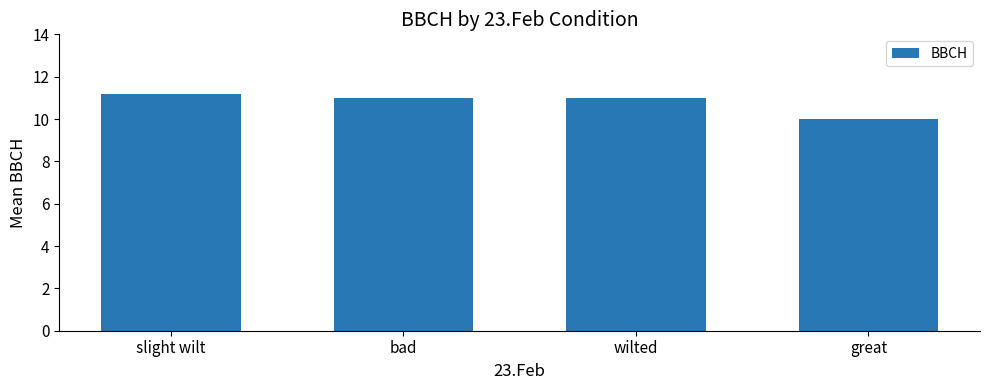

Read the value at wilted.

11.0